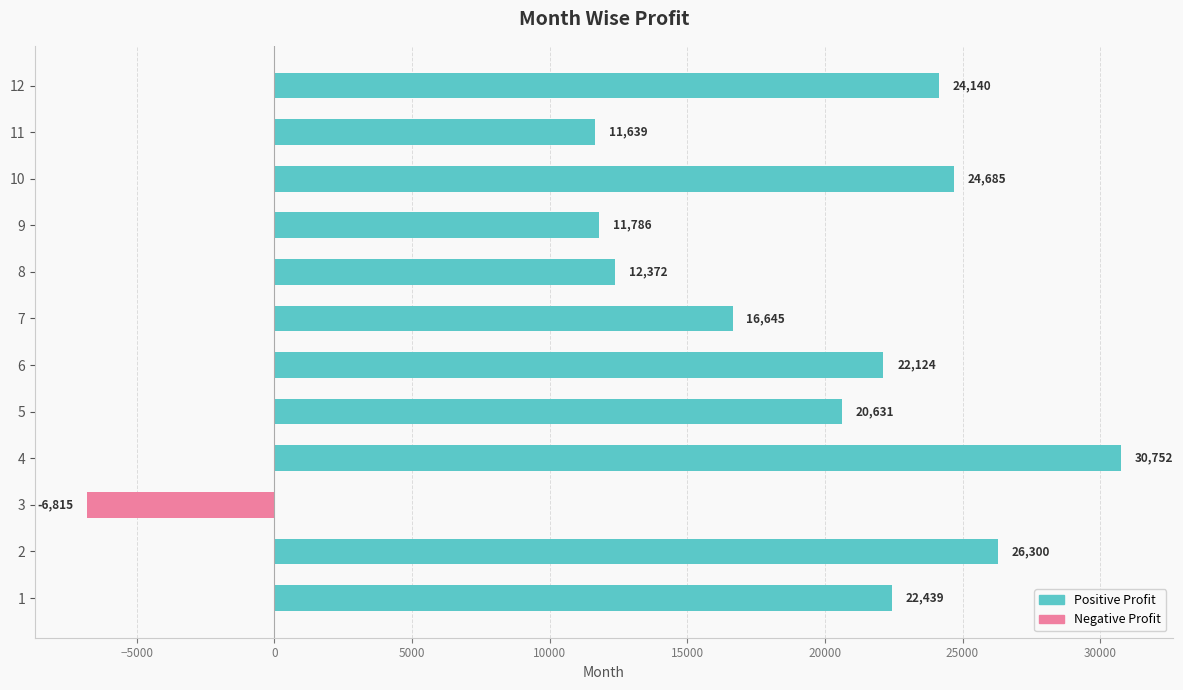

What is the ratio of the value at 4 to the value at 2?

1.2